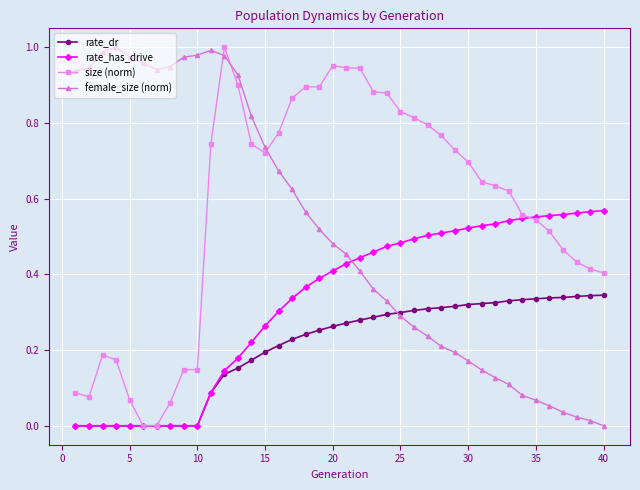

True or false: size (norm) has more than 1 interior local peaks.

True